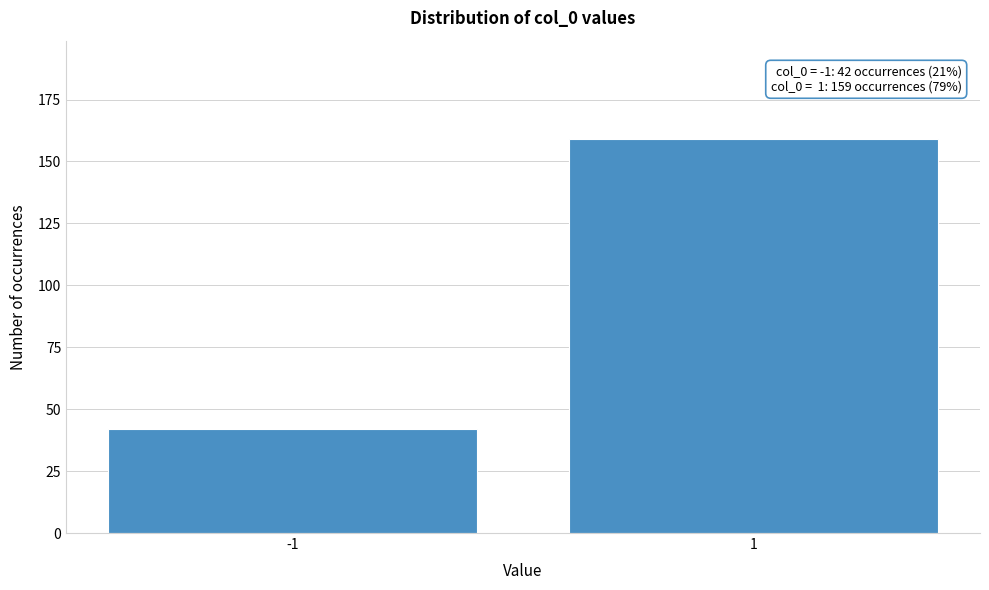

Reading left to right, transcribe all the data shown in this chart.

42	159